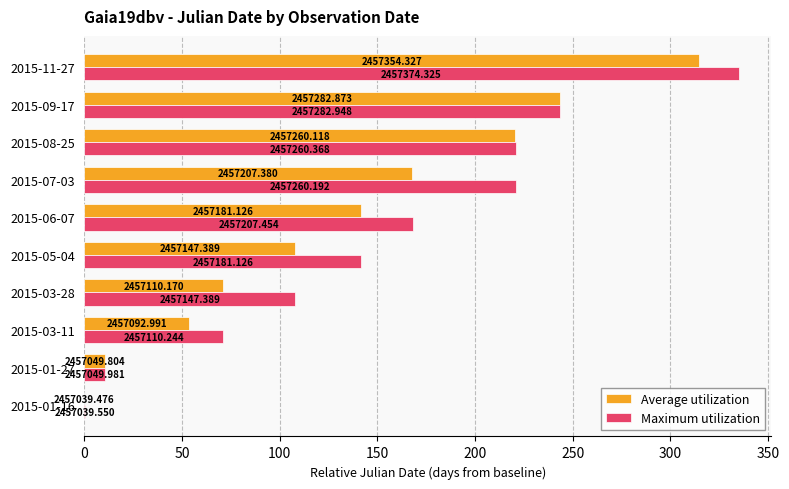

What are all the series names shown in the legend?

Average utilization, Maximum utilization